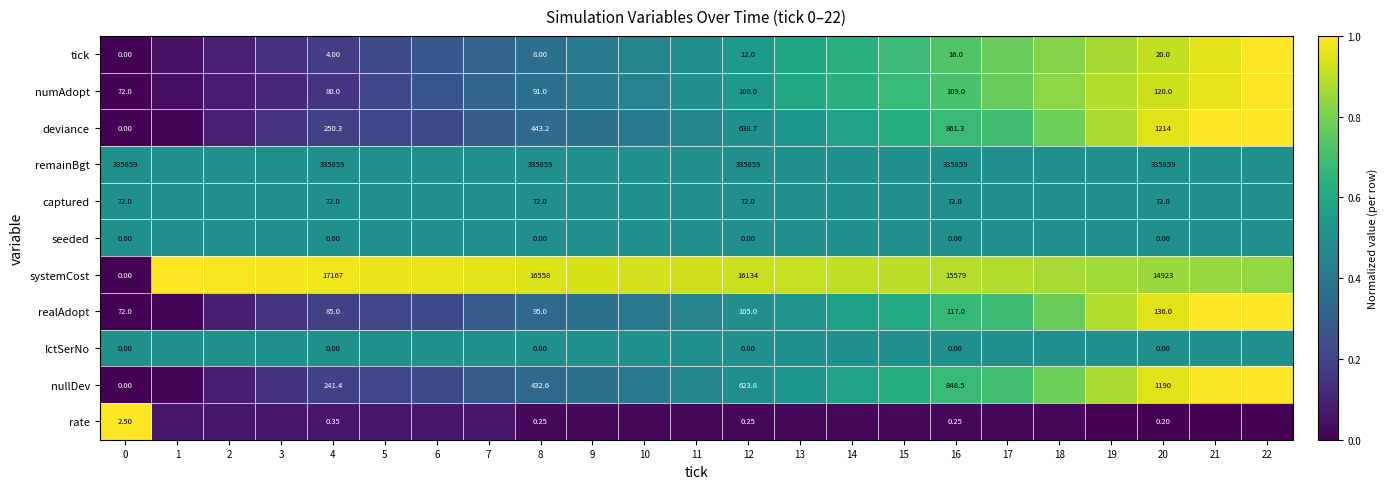

How many values in row_2 are above zero?

22